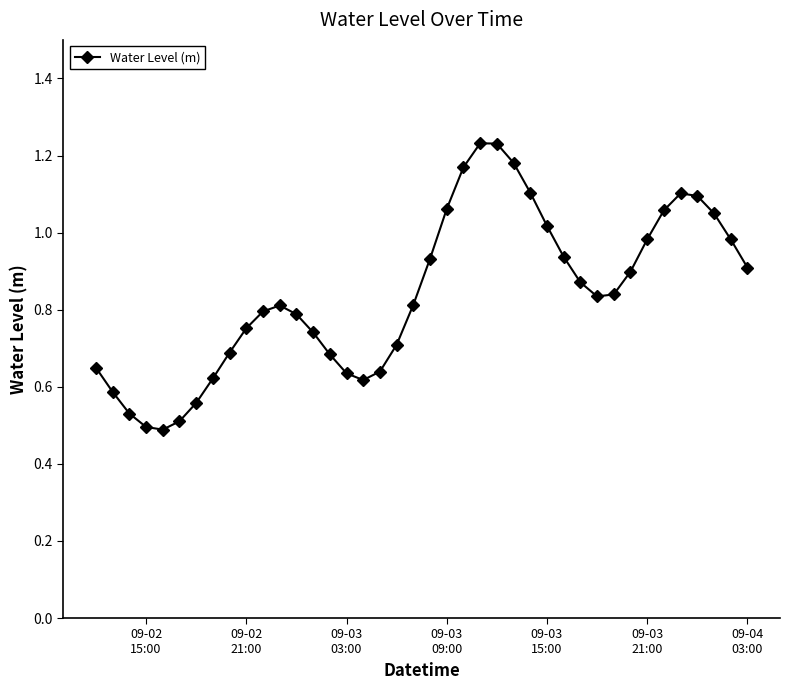

True or false: the data has more than 1 interior local peaks.

True